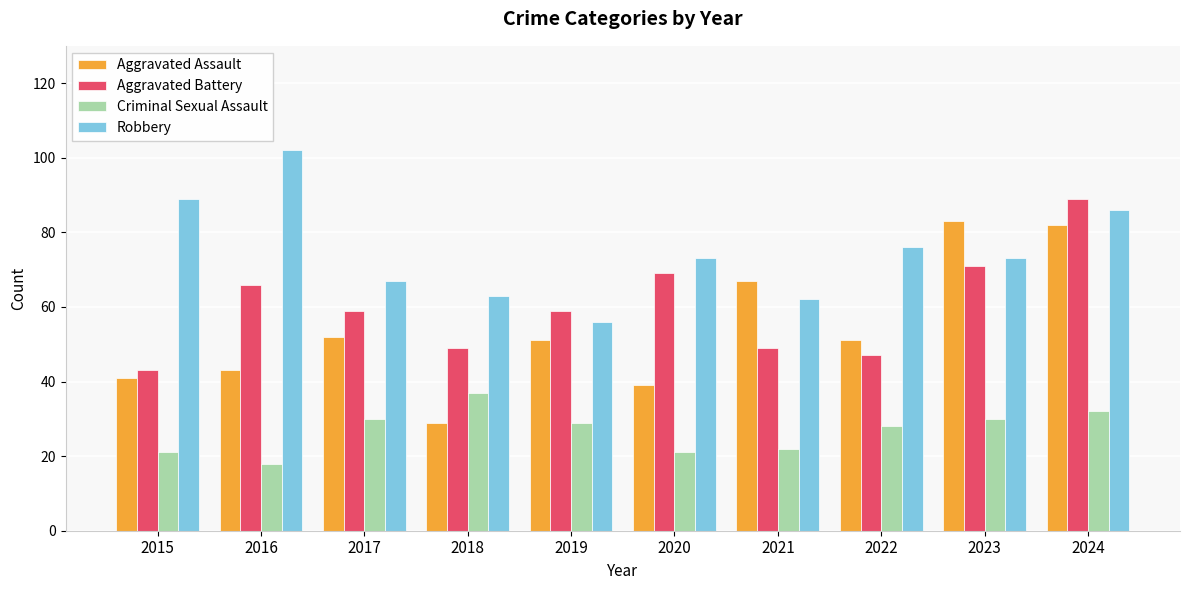

List the series in order of their peak value, lowest first.

Criminal Sexual Assault, Aggravated Assault, Aggravated Battery, Robbery